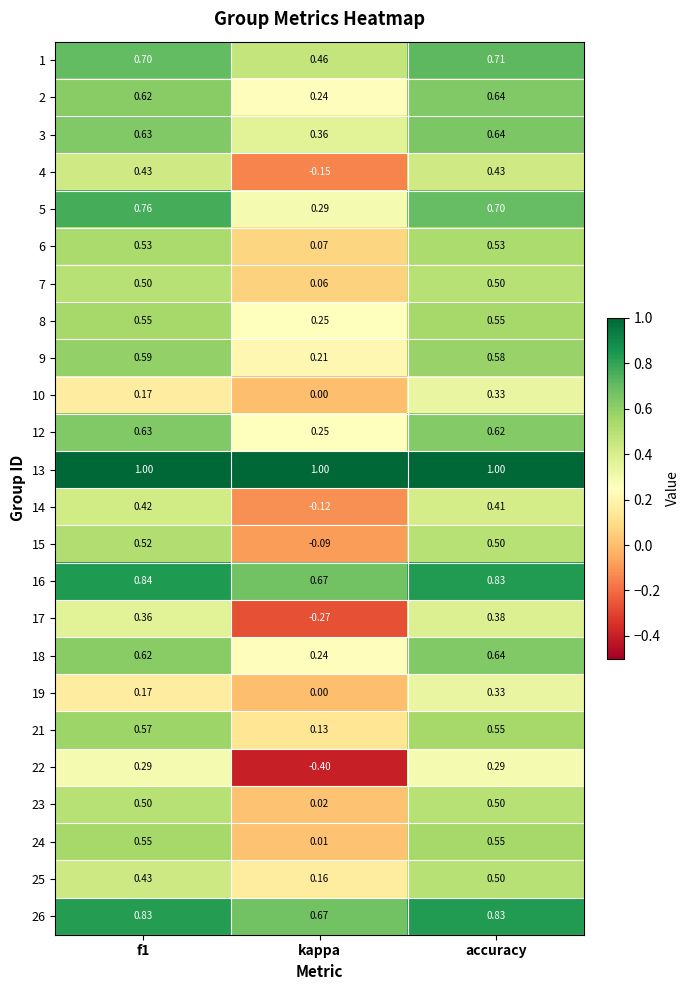

At which label is 19 closest to 0?

kappa